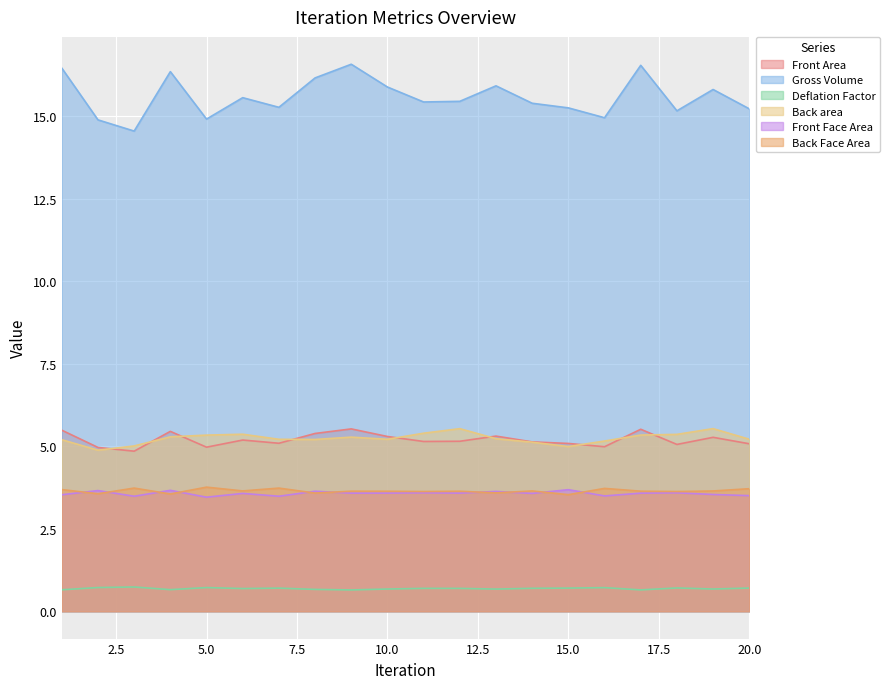

Count the Back Face Area values in the range 3 to 4.

20